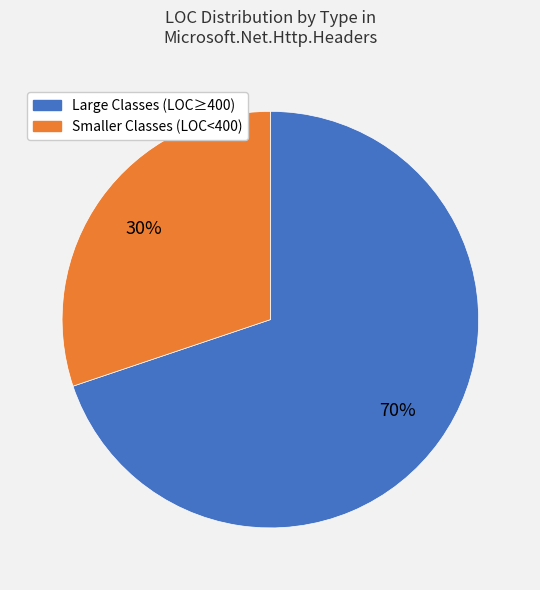

To the nearest percent, what is the difference between the largest and smallest slice percentages?

40%